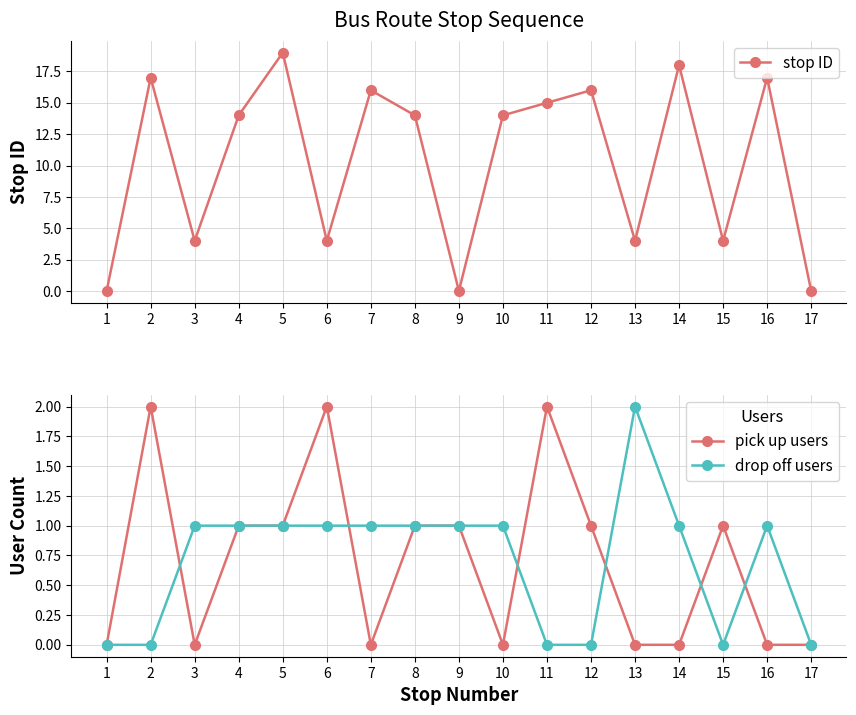

What is the highest value of the pick up users series?

2